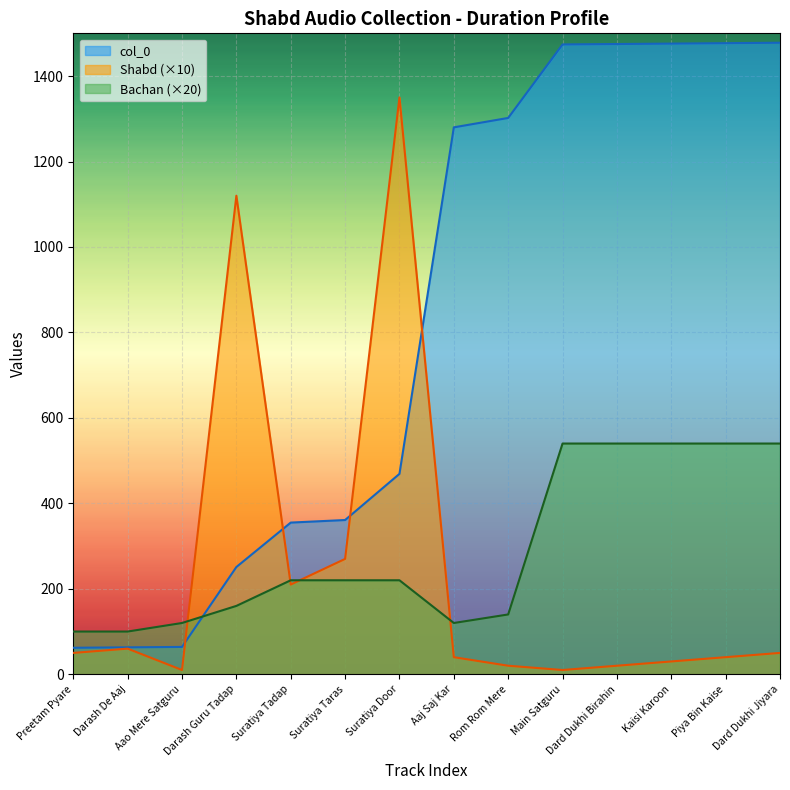

Which series has the largest total across all categories?

col_0